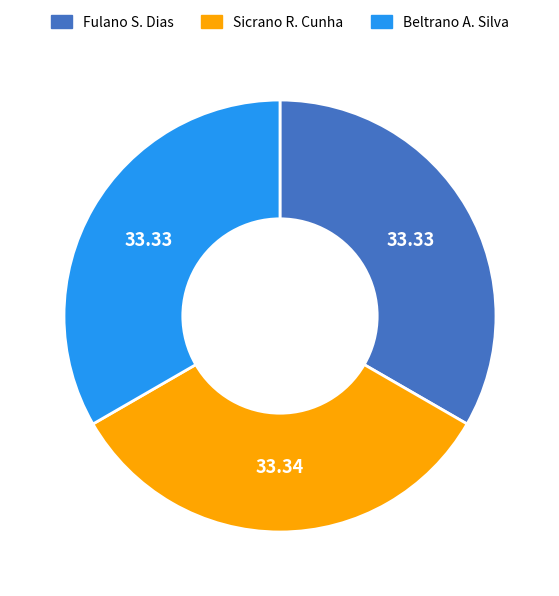

What is the ratio of the value at Fulano S. Dias to the value at Sicrano R. Cunha?

1.0